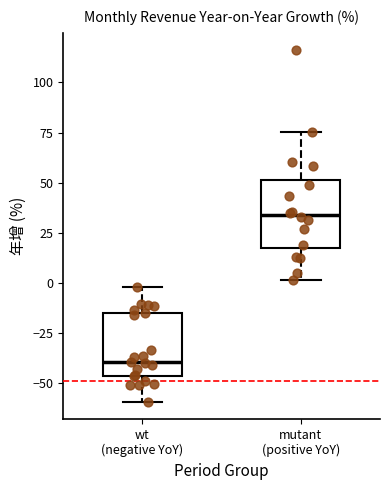

Where is the upper edge of the box for wt (negative YoY) on the y-axis? The values are not printed on the chart, so give them approximately, as read against the axis.

-15